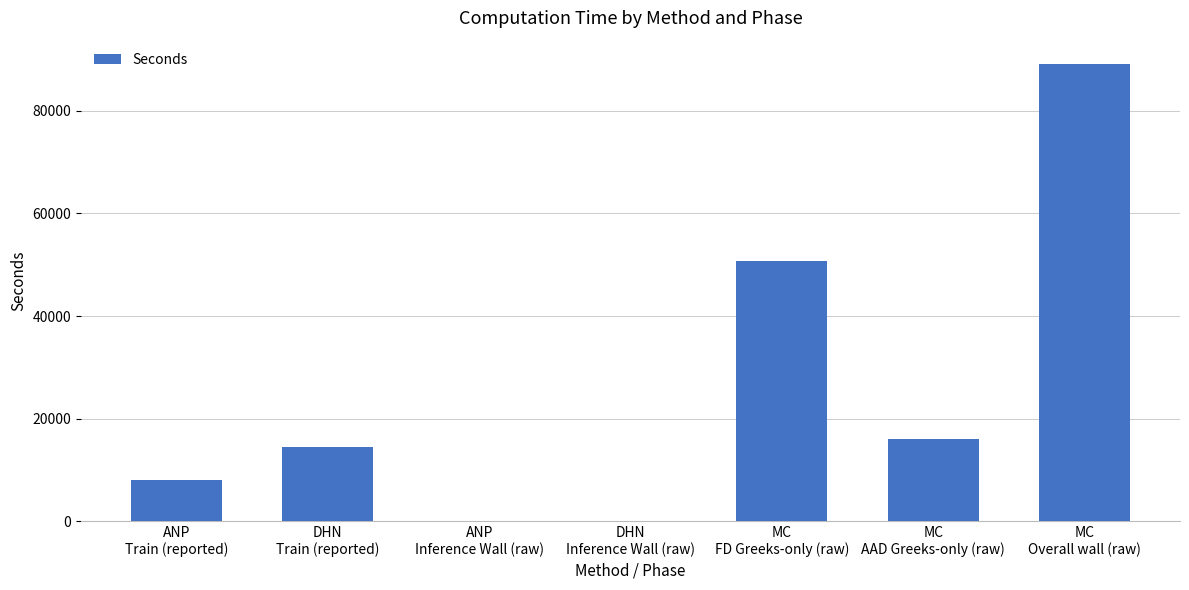

What is the greatest value displayed?

89169.2